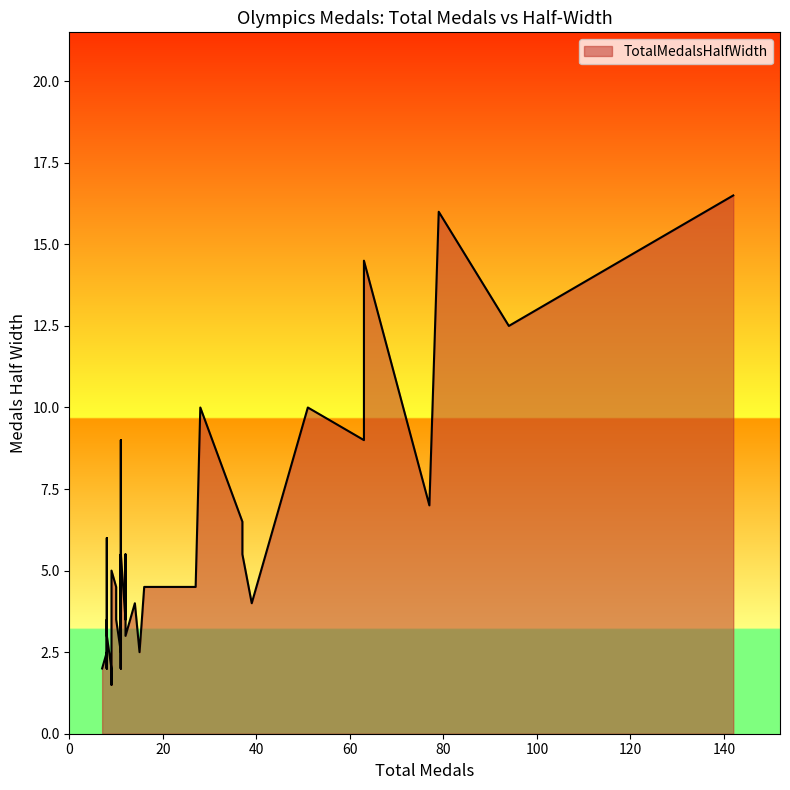

How many points are higher than both their immediate neighbors (excluding endpoints)?

12